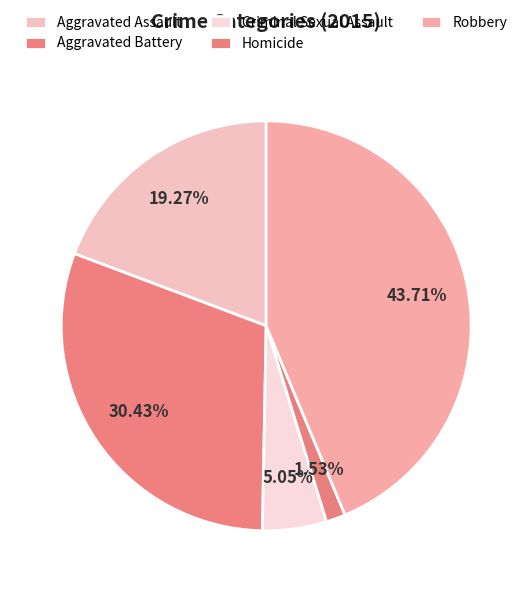

To the nearest percent, what is the difference between the Aggravated Assault and Aggravated Battery slice percentages?

11%